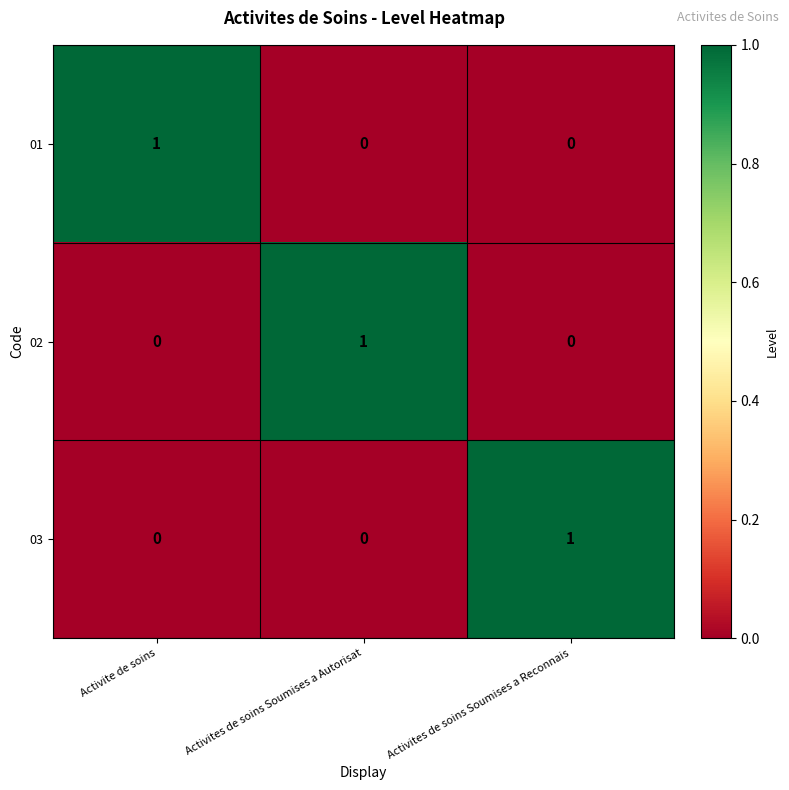

The value of 03 at Activite de soins is 0. True or false?

True